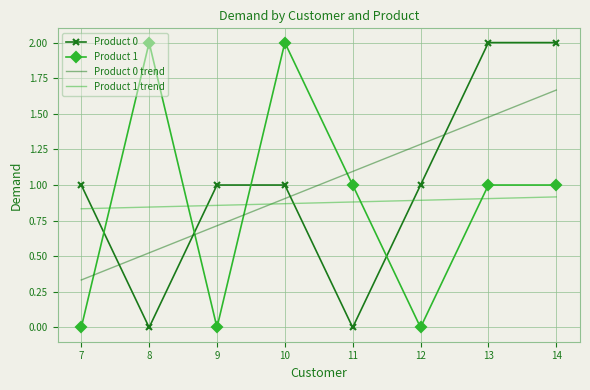

What is the difference between the maximum and minimum values in the Product 0 trend series?

1.3